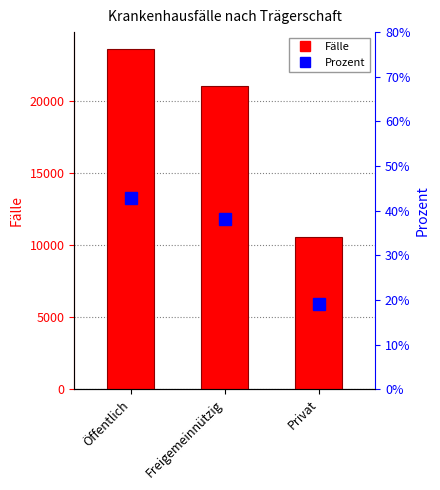

The Prozent series shows 19.2 at Privat. True or false?

True